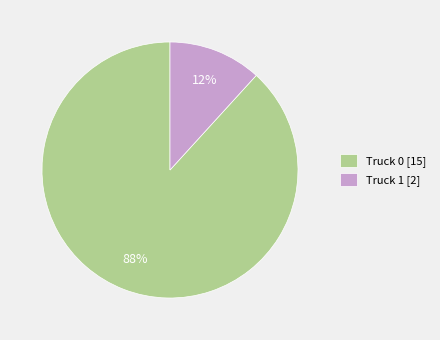

To the nearest percent, what percentage of the pie is Truck 1?

12%